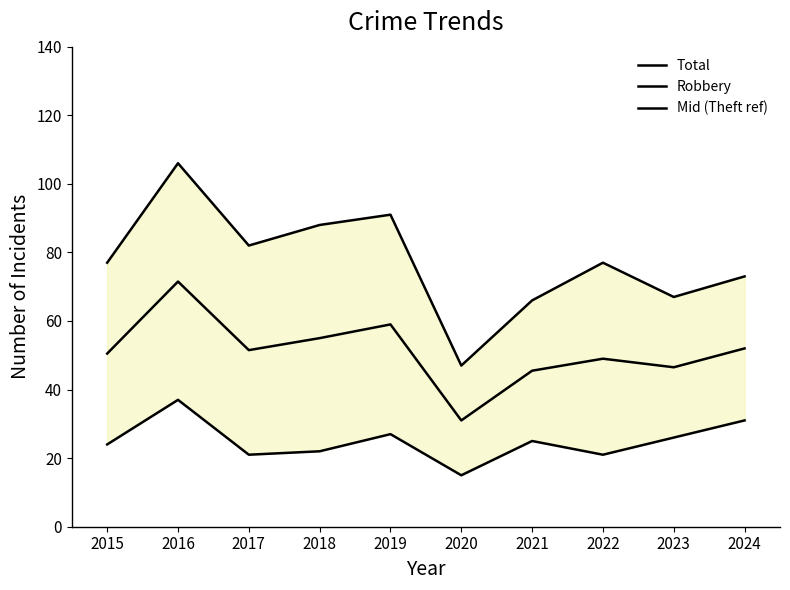

How many lines are shown in the chart?

3